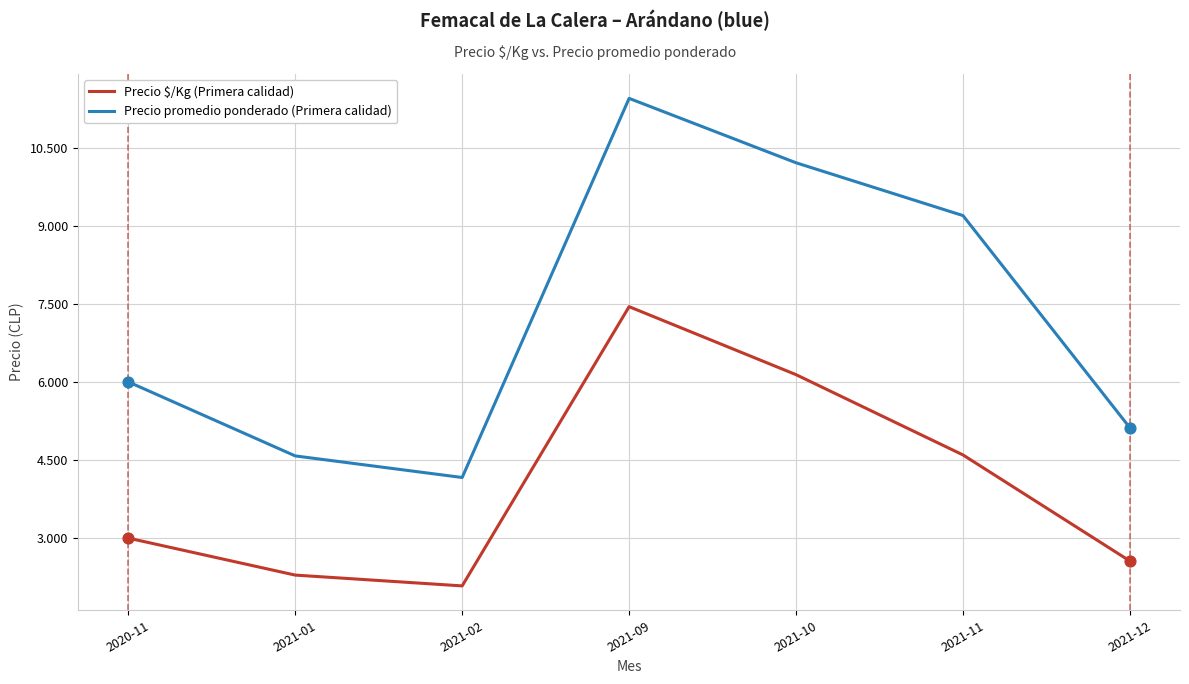

What is the total value across all series at 2021-12?

7676.5